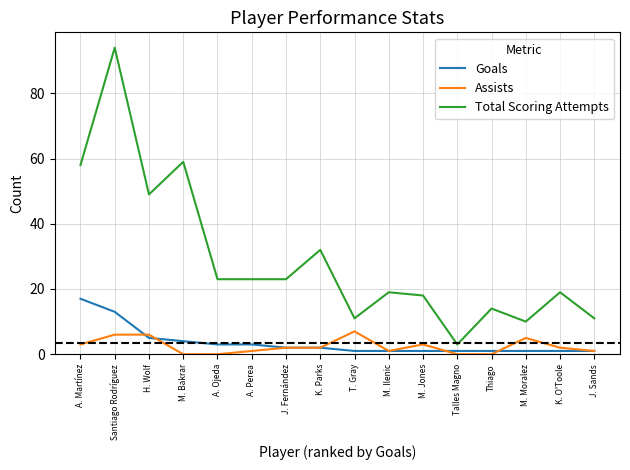

Which series has the largest total across all categories?

Total Scoring Attempts